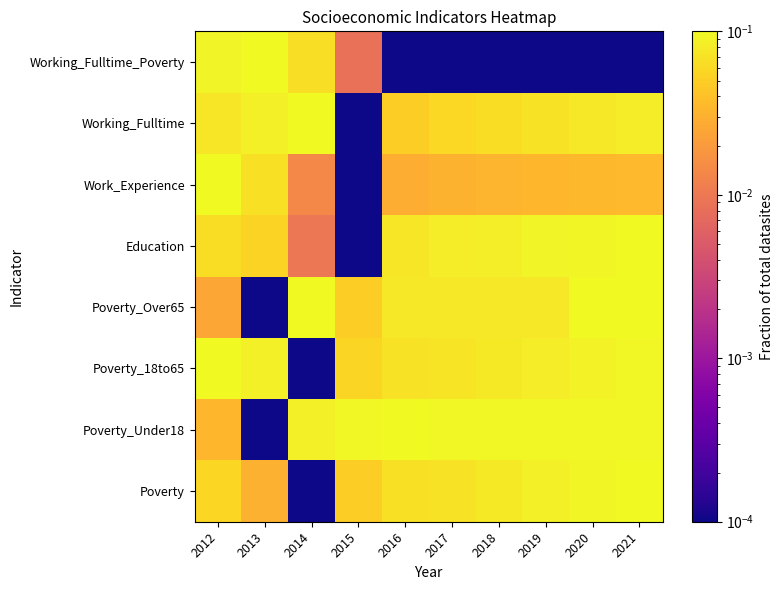

At how many categories does at least one series exceed 0?

10